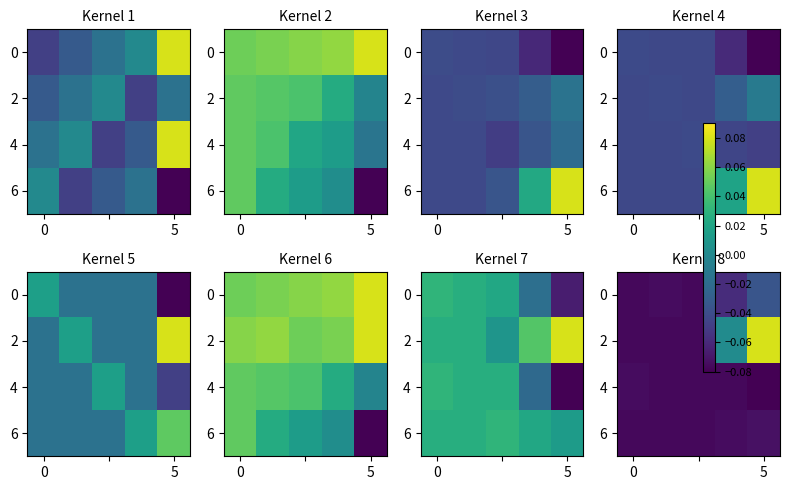

Which label corresponds to the largest value in the chart?

5